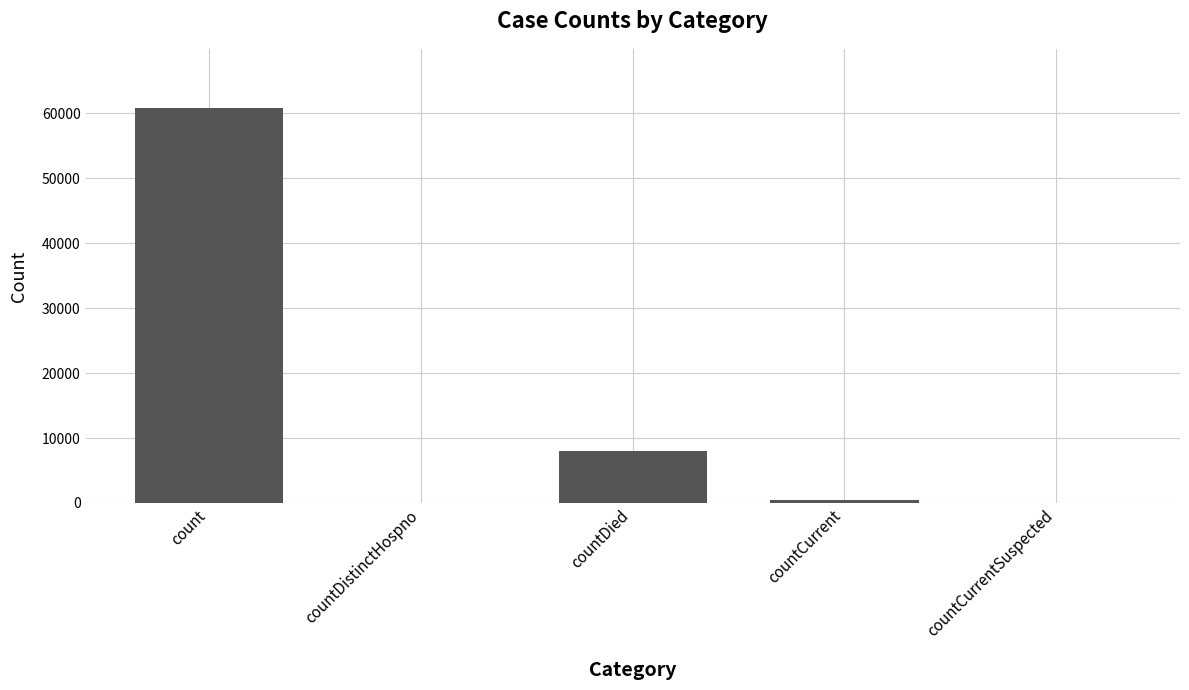

At which category does the chart reach its peak across all series?

count